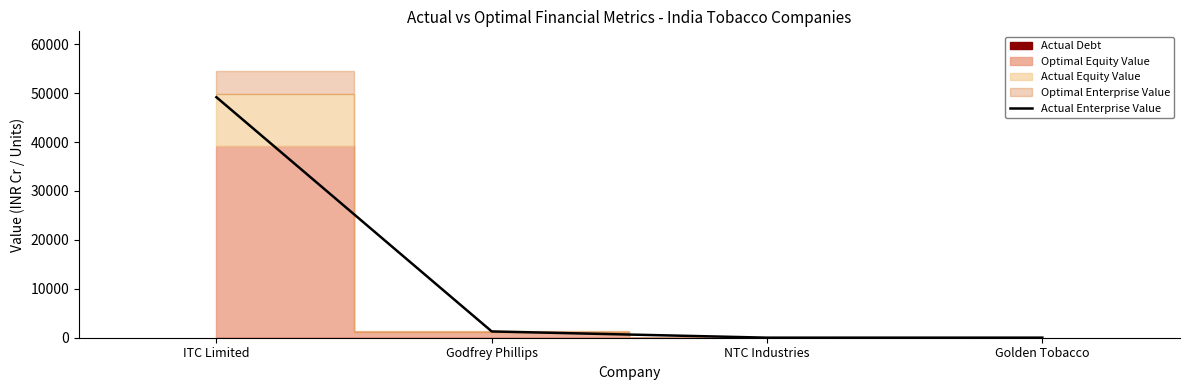

How many data points are above 1282?

2